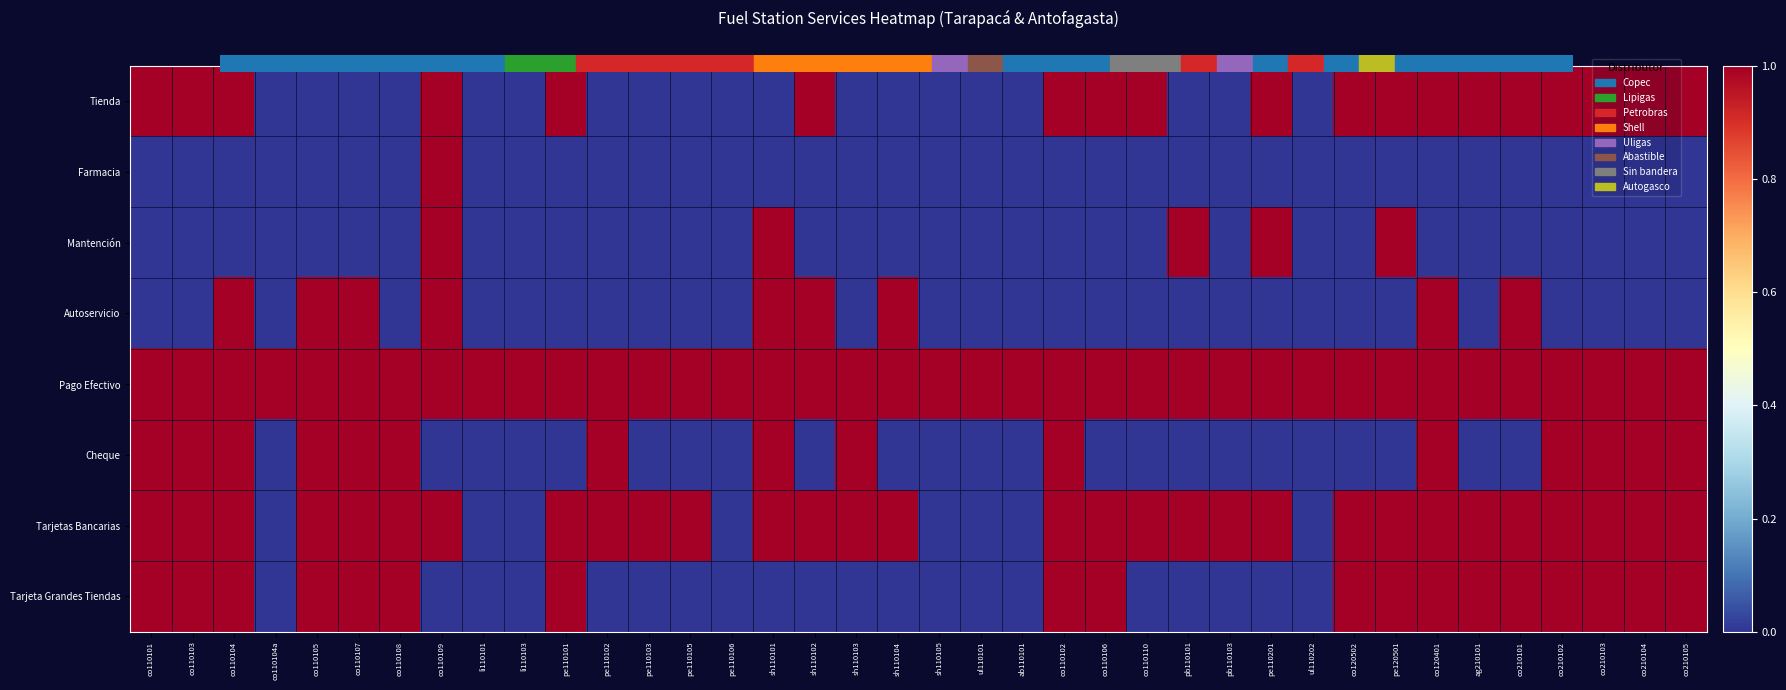

Reading left to right, extract all data points from this chart.

Tienda: co110101=1	co110103=1	co110104=1	co110104a=0	co110105=0	co110107=0	co110108=0	co110109=1	li110101=0	li110103=0	pe110101=1	pe110102=0	pe110103=0	pe110105=0	pe110106=0	sh110101=0	sh110102=1	sh110103=0	sh110104=0	sh110105=0	ul110101=0	ab110101=0	co110102=1	co110106=1	co110110=1	pb110101=0	pb110103=0	pe110201=1	ul110202=0	co120502=1	pe120501=1	co120401=1	ag210101=1	co210101=1	co210102=1	co210103=1	co210104=1	co210105=1
Farmacia: co110101=0	co110103=0	co110104=0	co110104a=0	co110105=0	co110107=0	co110108=0	co110109=1	li110101=0	li110103=0	pe110101=0	pe110102=0	pe110103=0	pe110105=0	pe110106=0	sh110101=0	sh110102=0	sh110103=0	sh110104=0	sh110105=0	ul110101=0	ab110101=0	co110102=0	co110106=0	co110110=0	pb110101=0	pb110103=0	pe110201=0	ul110202=0	co120502=0	pe120501=0	co120401=0	ag210101=0	co210101=0	co210102=0	co210103=0	co210104=0	co210105=0
Mantención: co110101=0	co110103=0	co110104=0	co110104a=0	co110105=0	co110107=0	co110108=0	co110109=1	li110101=0	li110103=0	pe110101=0	pe110102=0	pe110103=0	pe110105=0	pe110106=0	sh110101=1	sh110102=0	sh110103=0	sh110104=0	sh110105=0	ul110101=0	ab110101=0	co110102=0	co110106=0	co110110=0	pb110101=1	pb110103=0	pe110201=1	ul110202=0	co120502=0	pe120501=1	co120401=0	ag210101=0	co210101=0	co210102=0	co210103=0	co210104=0	co210105=0
Autoservicio: co110101=0	co110103=0	co110104=1	co110104a=0	co110105=1	co110107=1	co110108=0	co110109=1	li110101=0	li110103=0	pe110101=0	pe110102=0	pe110103=0	pe110105=0	pe110106=0	sh110101=1	sh110102=1	sh110103=0	sh110104=1	sh110105=0	ul110101=0	ab110101=0	co110102=0	co110106=0	co110110=0	pb110101=0	pb110103=0	pe110201=0	ul110202=0	co120502=0	pe120501=0	co120401=1	ag210101=0	co210101=1	co210102=0	co210103=0	co210104=0	co210105=0
Pago Efectivo: co110101=1	co110103=1	co110104=1	co110104a=1	co110105=1	co110107=1	co110108=1	co110109=1	li110101=1	li110103=1	pe110101=1	pe110102=1	pe110103=1	pe110105=1	pe110106=1	sh110101=1	sh110102=1	sh110103=1	sh110104=1	sh110105=1	ul110101=1	ab110101=1	co110102=1	co110106=1	co110110=1	pb110101=1	pb110103=1	pe110201=1	ul110202=1	co120502=1	pe120501=1	co120401=1	ag210101=1	co210101=1	co210102=1	co210103=1	co210104=1	co210105=1
Cheque: co110101=1	co110103=1	co110104=1	co110104a=0	co110105=1	co110107=1	co110108=1	co110109=0	li110101=0	li110103=0	pe110101=0	pe110102=1	pe110103=0	pe110105=0	pe110106=0	sh110101=1	sh110102=0	sh110103=1	sh110104=0	sh110105=0	ul110101=0	ab110101=0	co110102=1	co110106=0	co110110=0	pb110101=0	pb110103=0	pe110201=0	ul110202=0	co120502=0	pe120501=0	co120401=1	ag210101=0	co210101=0	co210102=1	co210103=1	co210104=1	co210105=1
Tarjetas Bancarias: co110101=1	co110103=1	co110104=1	co110104a=0	co110105=1	co110107=1	co110108=1	co110109=1	li110101=0	li110103=0	pe110101=1	pe110102=1	pe110103=1	pe110105=1	pe110106=0	sh110101=1	sh110102=1	sh110103=1	sh110104=1	sh110105=0	ul110101=0	ab110101=0	co110102=1	co110106=1	co110110=1	pb110101=1	pb110103=1	pe110201=1	ul110202=0	co120502=1	pe120501=1	co120401=1	ag210101=1	co210101=1	co210102=1	co210103=1	co210104=1	co210105=1
Tarjeta Grandes Tiendas: co110101=1	co110103=1	co110104=1	co110104a=0	co110105=1	co110107=1	co110108=1	co110109=0	li110101=0	li110103=0	pe110101=1	pe110102=0	pe110103=0	pe110105=0	pe110106=0	sh110101=0	sh110102=0	sh110103=0	sh110104=0	sh110105=0	ul110101=0	ab110101=0	co110102=1	co110106=1	co110110=0	pb110101=0	pb110103=0	pe110201=0	ul110202=0	co120502=1	pe120501=1	co120401=1	ag210101=1	co210101=1	co210102=1	co210103=1	co210104=1	co210105=1